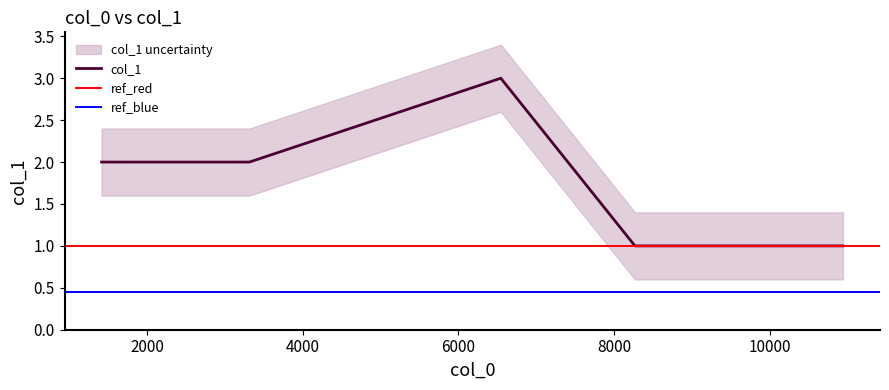

Rank the categories by value from lowest to highest.

8269, 10943, 1411, 2175, 3312, 6544